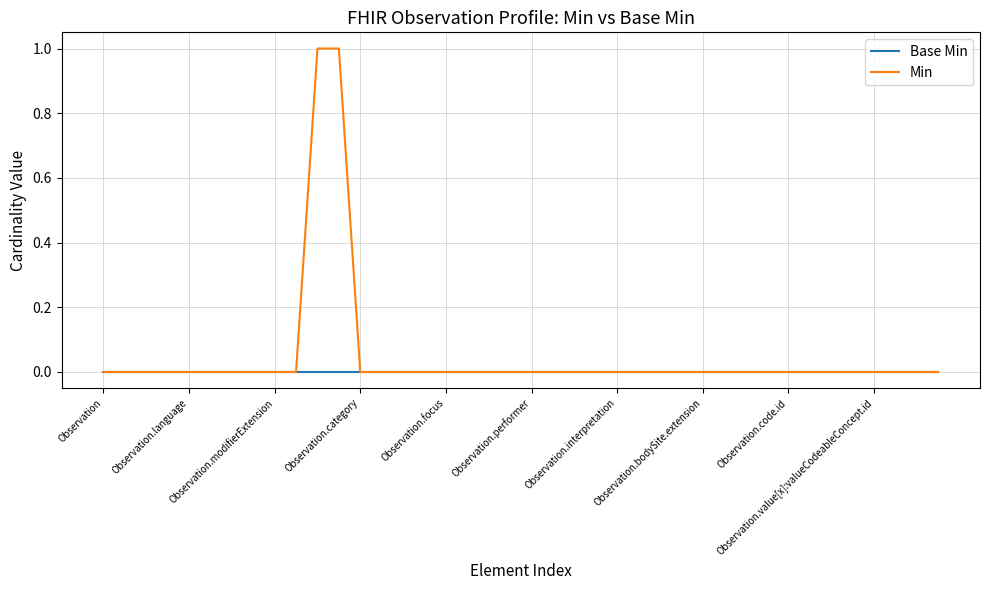

Which series has the largest total across all categories?

Min